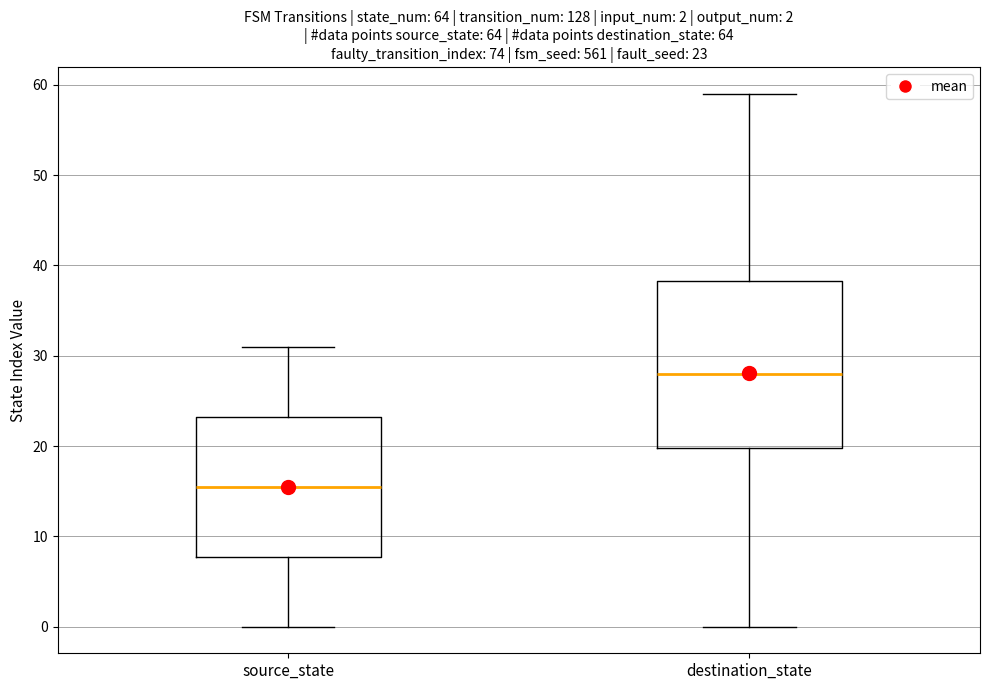

Which box's median line is the lowest?

source_state